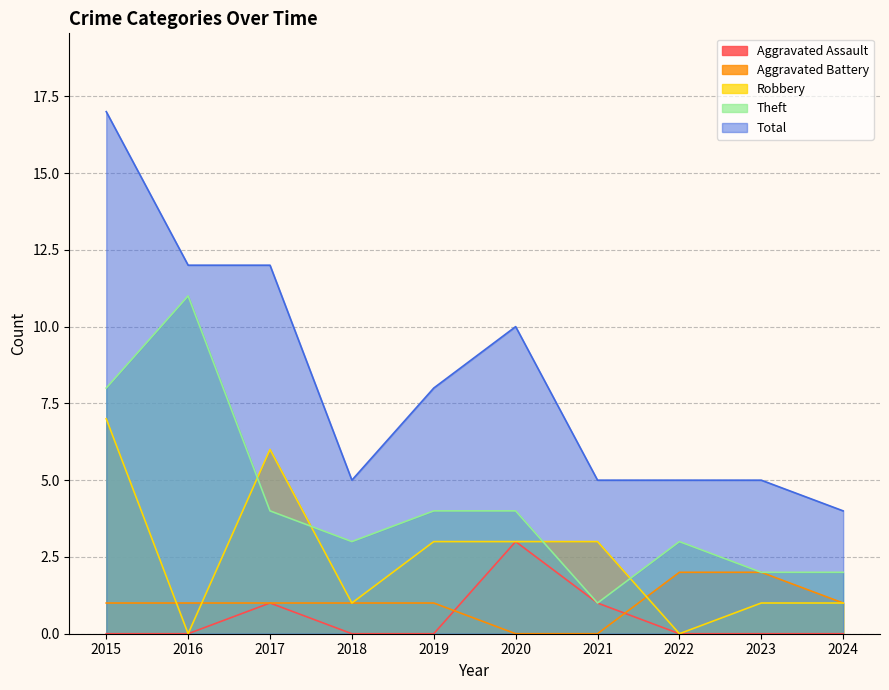

The value of Total at 2020 is 3. True or false?

False